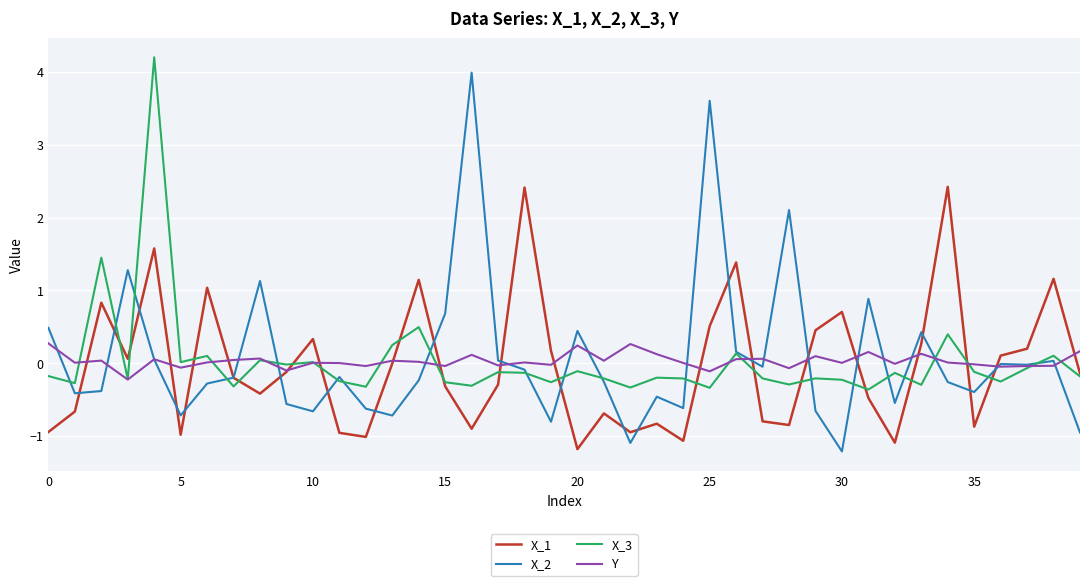

Which series has the largest range (max minus min)?

X_2